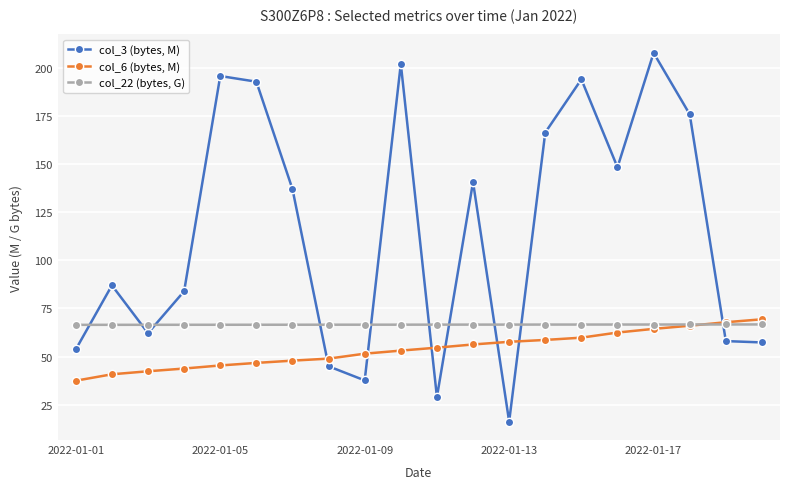

Which series has the largest range (max minus min)?

col_3 (bytes, M)